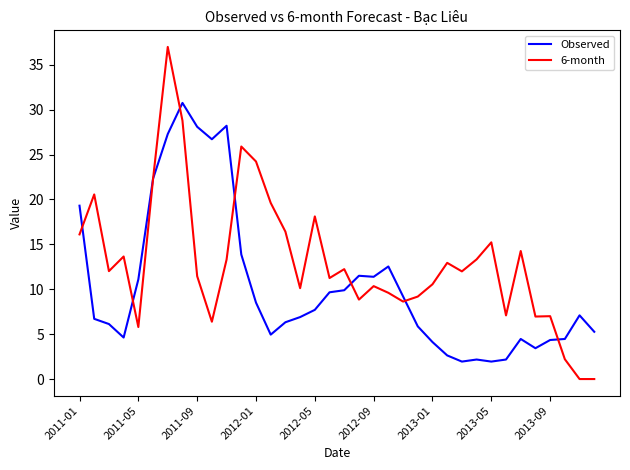

Which series has the largest range (max minus min)?

6-month